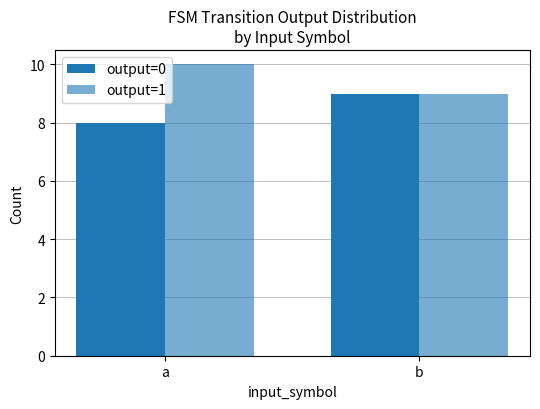

What is the difference between the output=1 values at a and b?

1